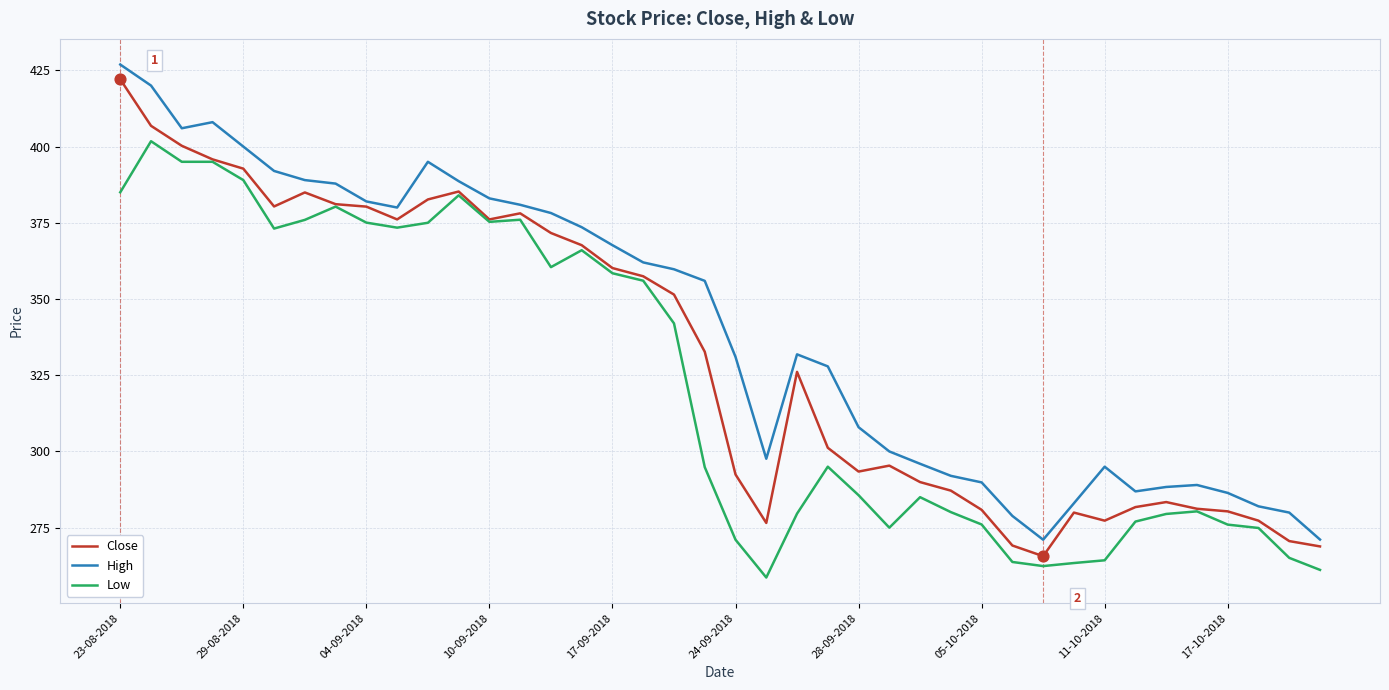

Which series has the largest total across all categories?

High